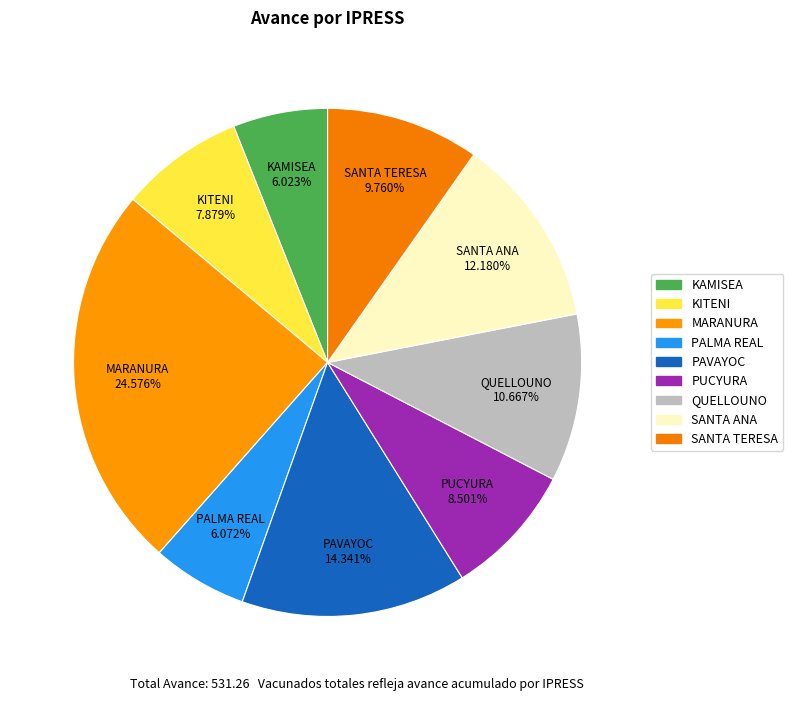

To the nearest percent, what is the average slice percentage?

11%